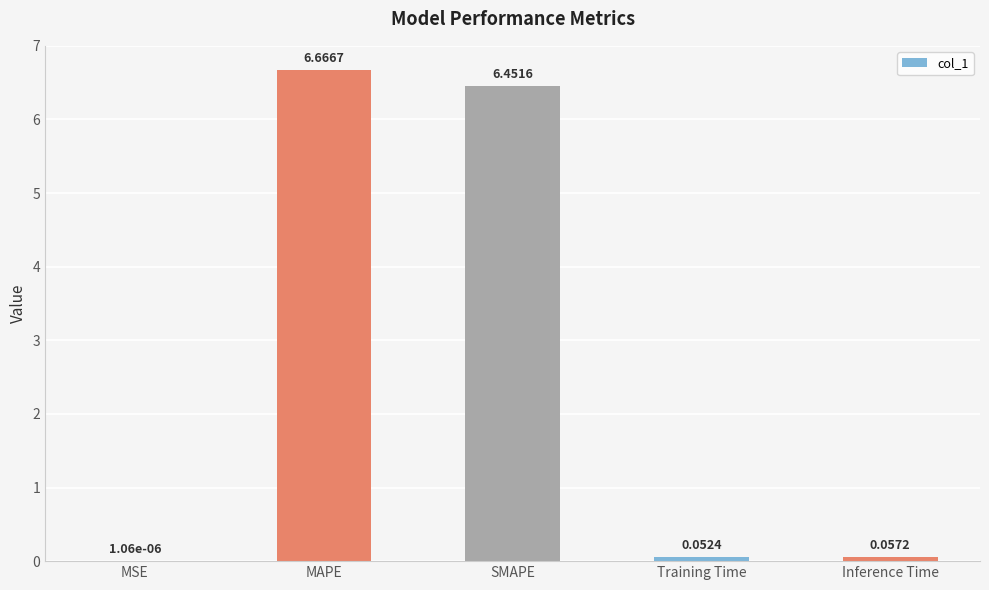

What is the change in value from MAPE to SMAPE?

-0.2